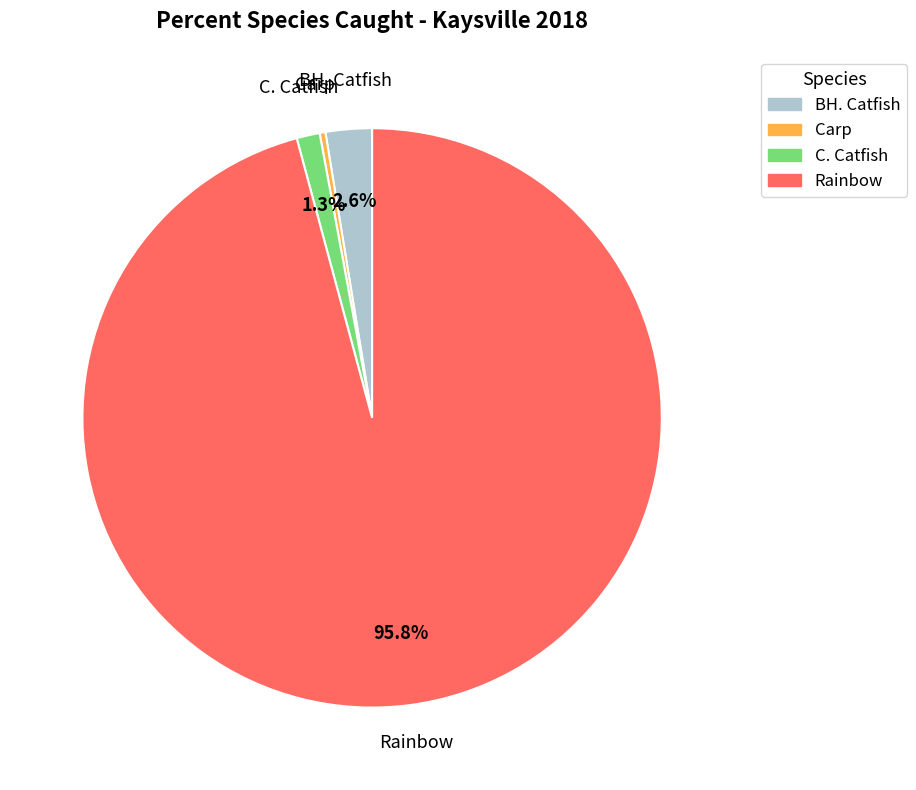

What is the smallest slice in the pie chart?

Carp